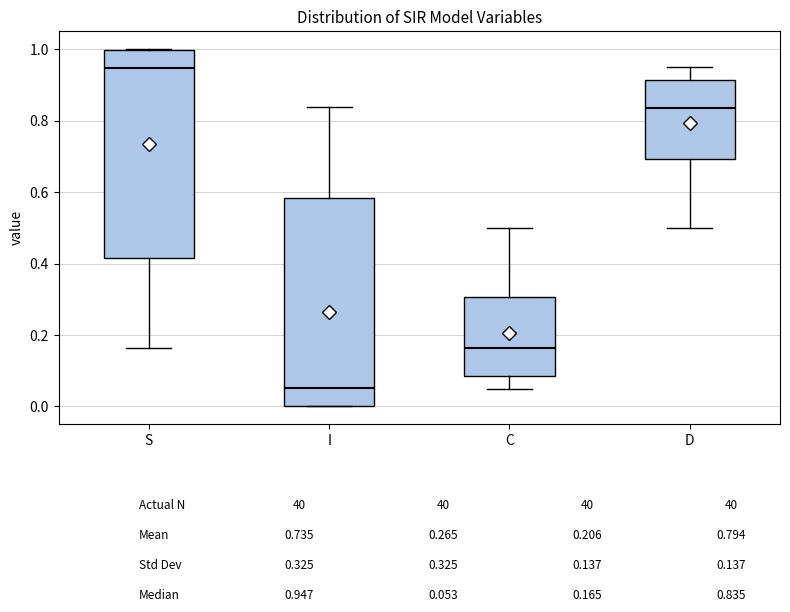

Where does the median line of the box for S sit on the y-axis? The values are not printed on the chart, so give them approximately, as read against the axis.

0.94